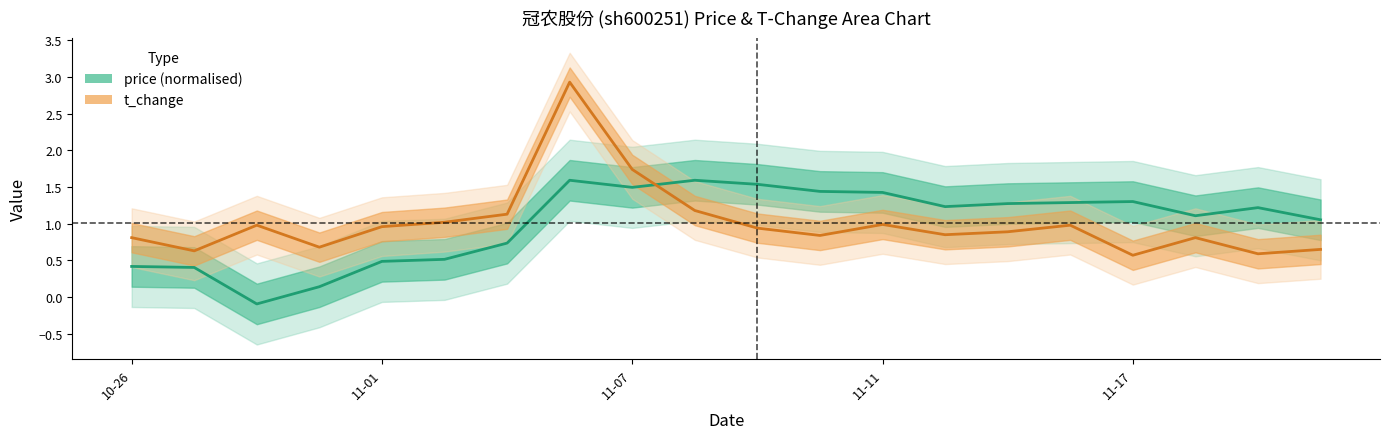

What is the value of the price (normalised) point at the 4th from the left?

0.1